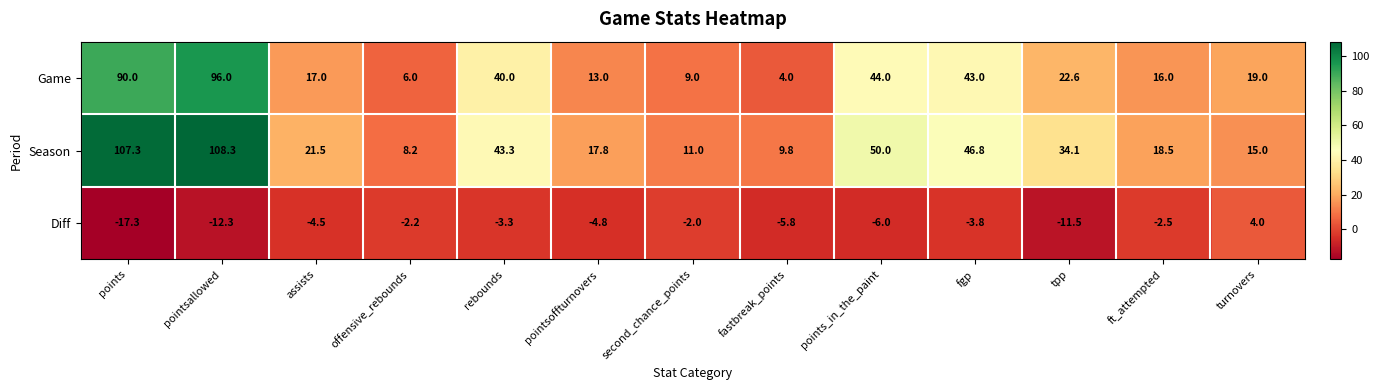

Which series has the largest range (max minus min)?

Season